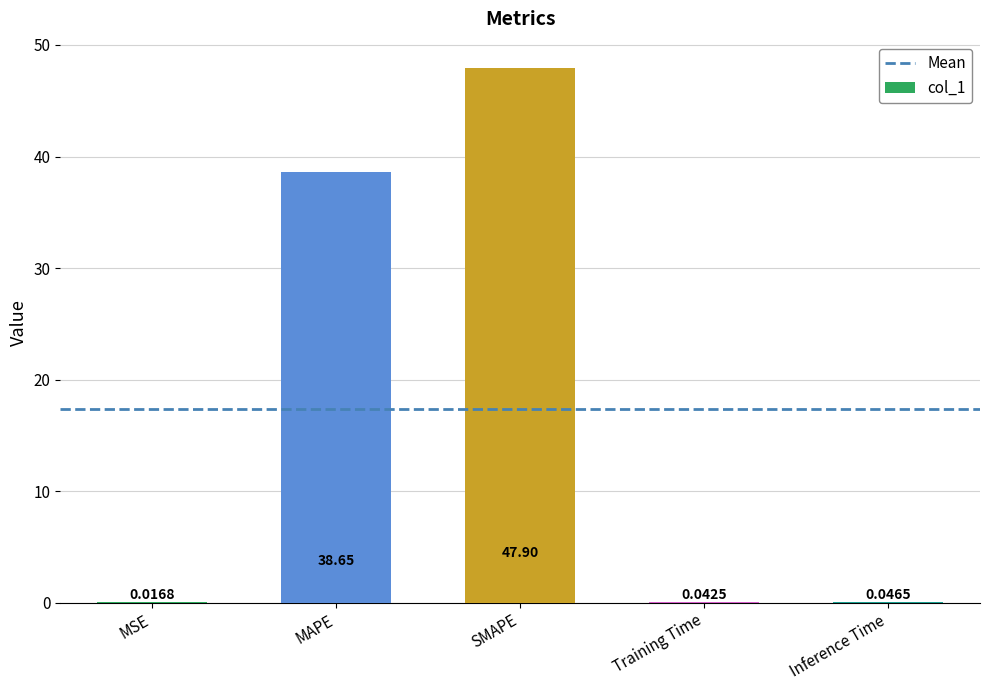

At which category does the chart reach its peak across all series?

SMAPE